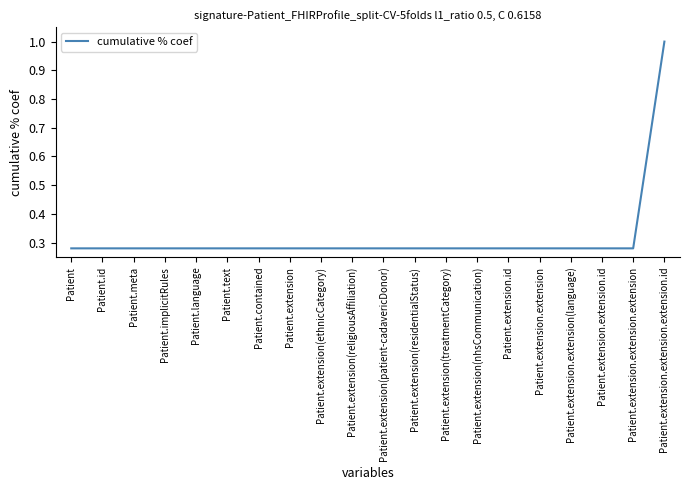

True or false: the data shows 0.4 at Patient.

False